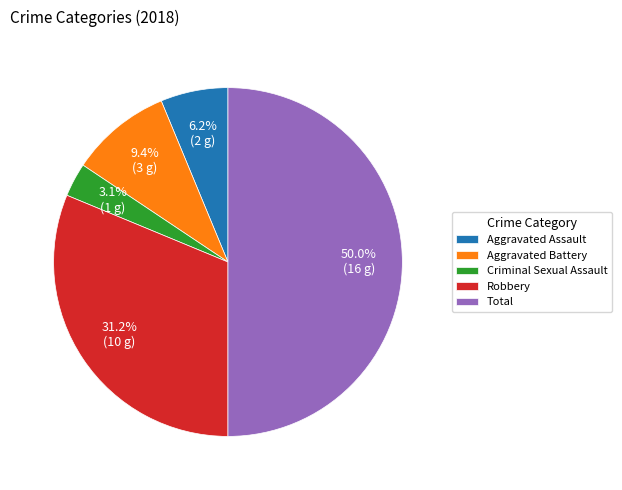

Do Total and Criminal Sexual Assault together represent more than half of the pie?

Yes